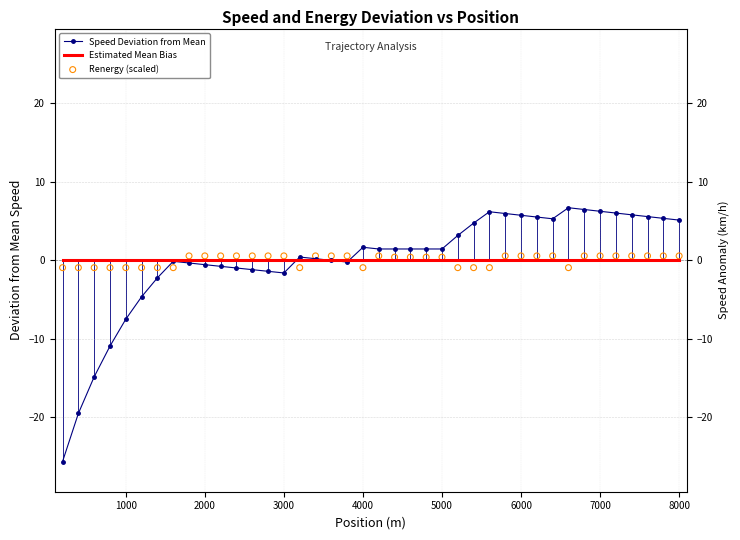

Is the value of Renergy (scaled) at 1000 greater than the value of Estimated Mean Bias at 20?

No